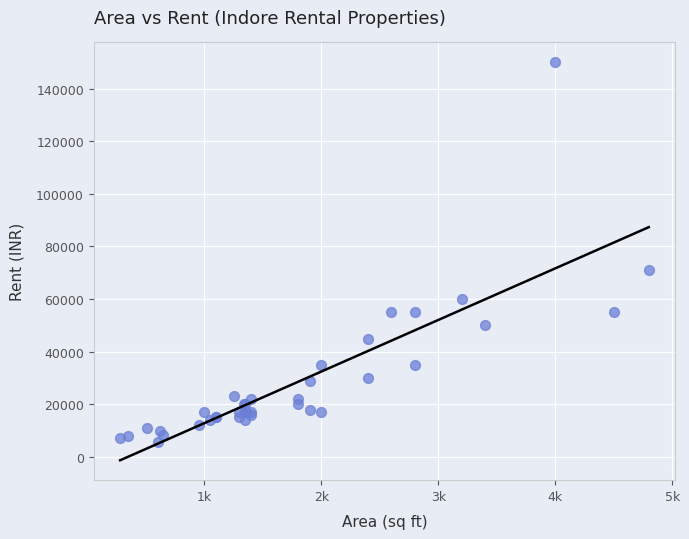

What Y value in the scatter plot is closest to 77750?

71100